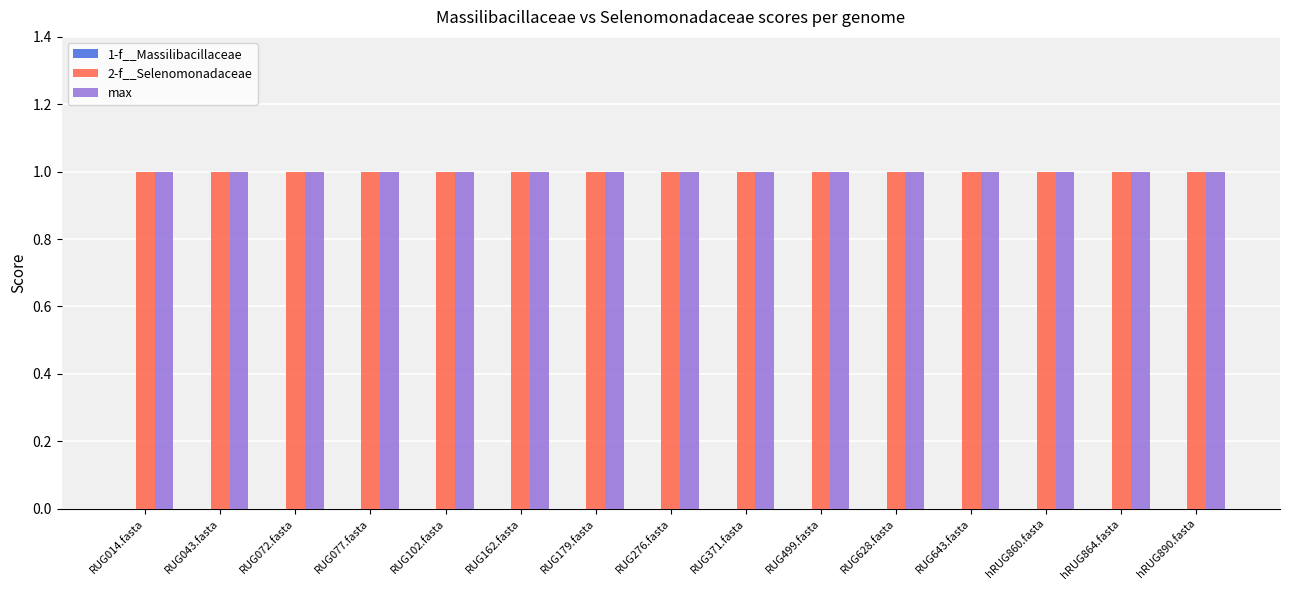

Between RUG162.fasta and RUG371.fasta, which is larger?

RUG162.fasta